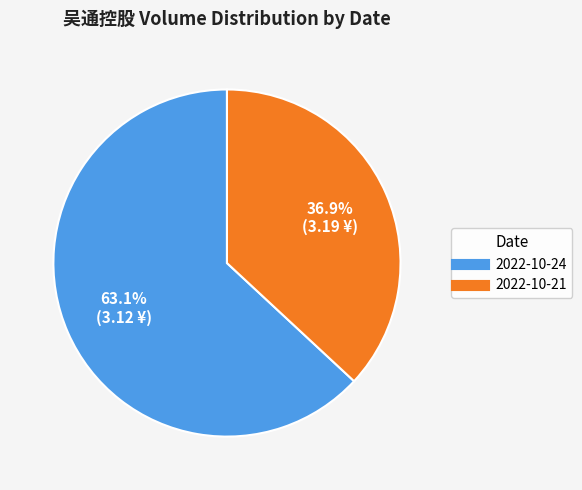

To the nearest percent, what percentage of the pie is 2022-10-24?

63%